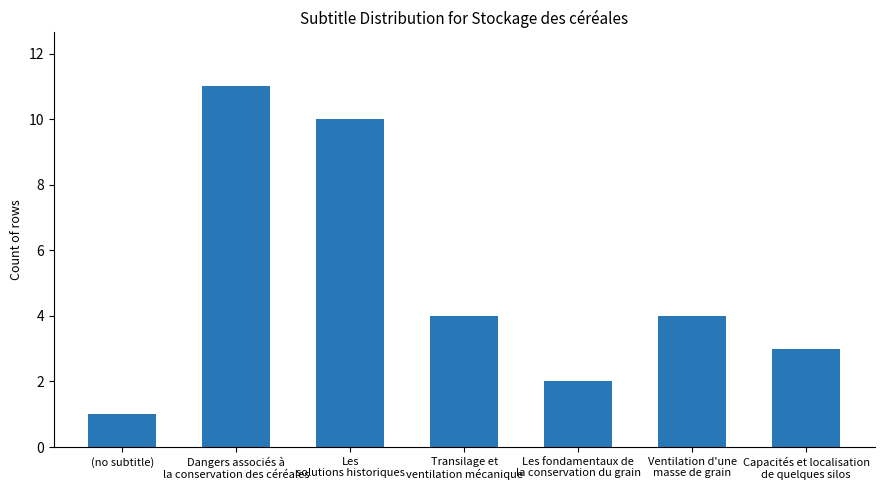

What is the sum of all values?

35